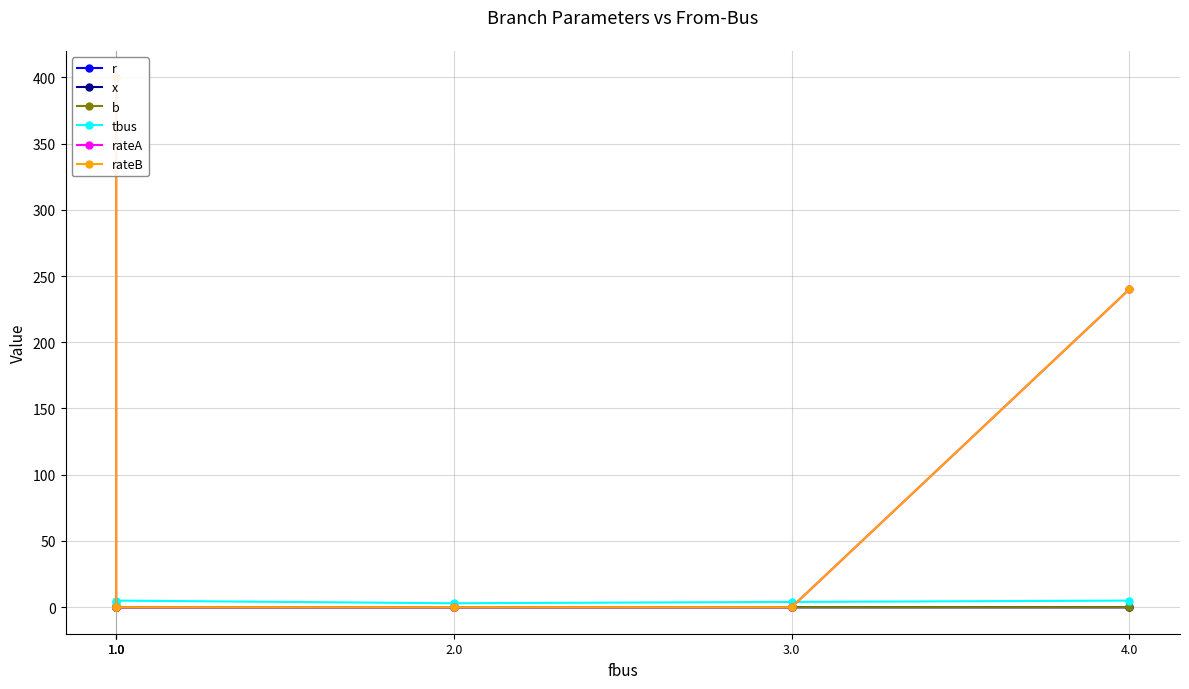

What is the difference between the highest and lowest values at 2.0?

3.0